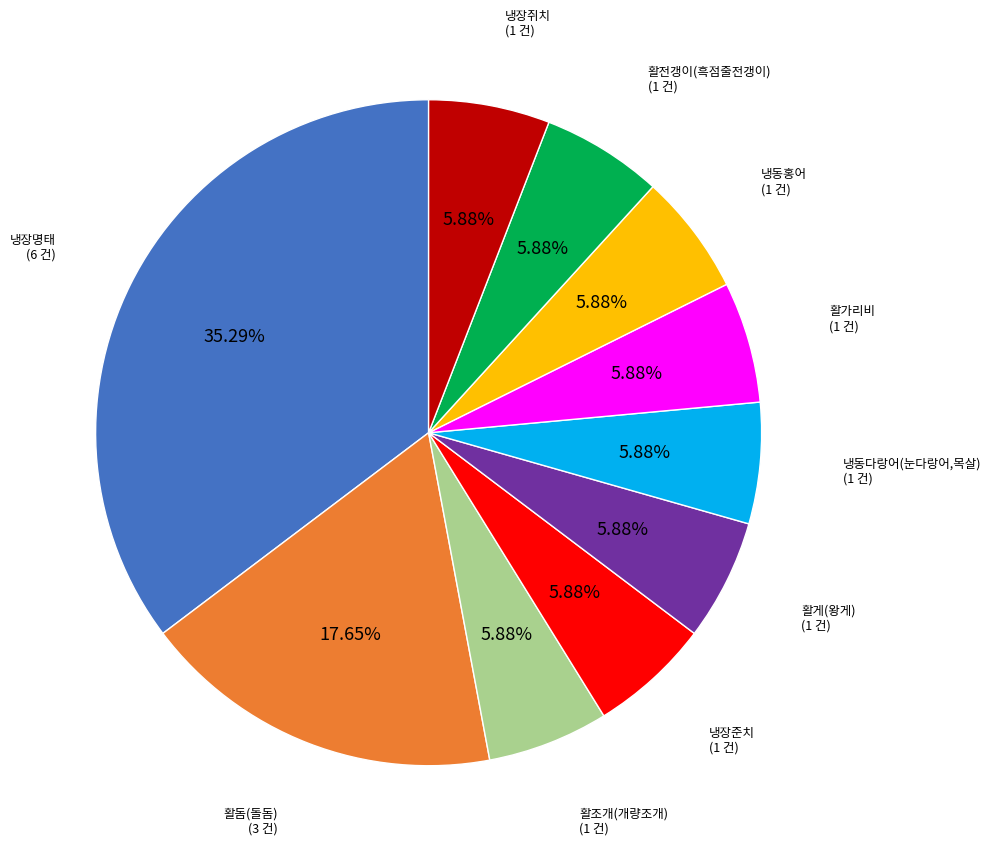

What is the ratio of the value at 냉장준치 to the value at 냉장명태?

0.2